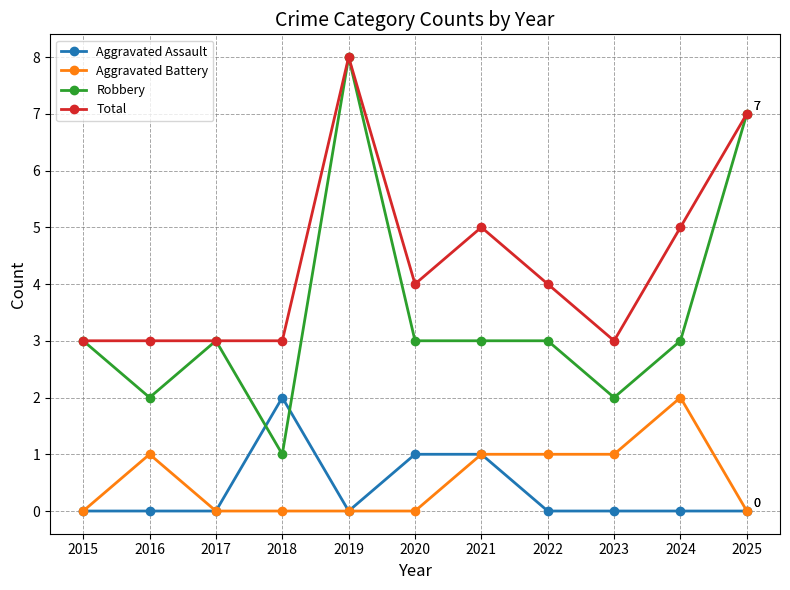

Rank the series at 2022 from highest to lowest value.

Total, Robbery, Aggravated Battery, Aggravated Assault